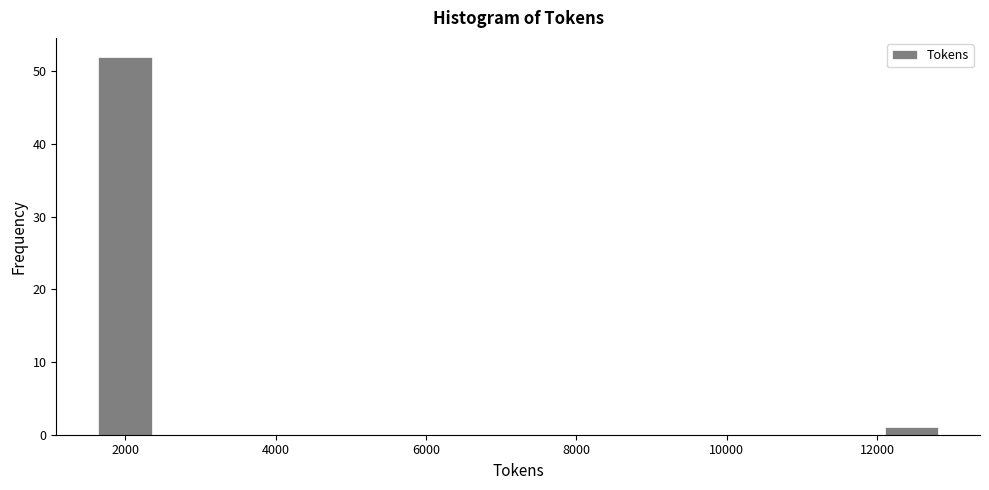

Around what value on the x-axis is the tallest bar? Give the approximate position of its centre, as read against the axis.

2000